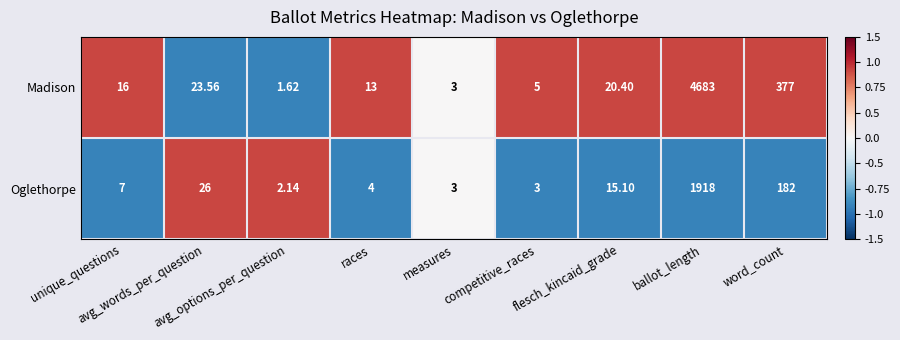

Which series has the largest range (max minus min)?

Madison